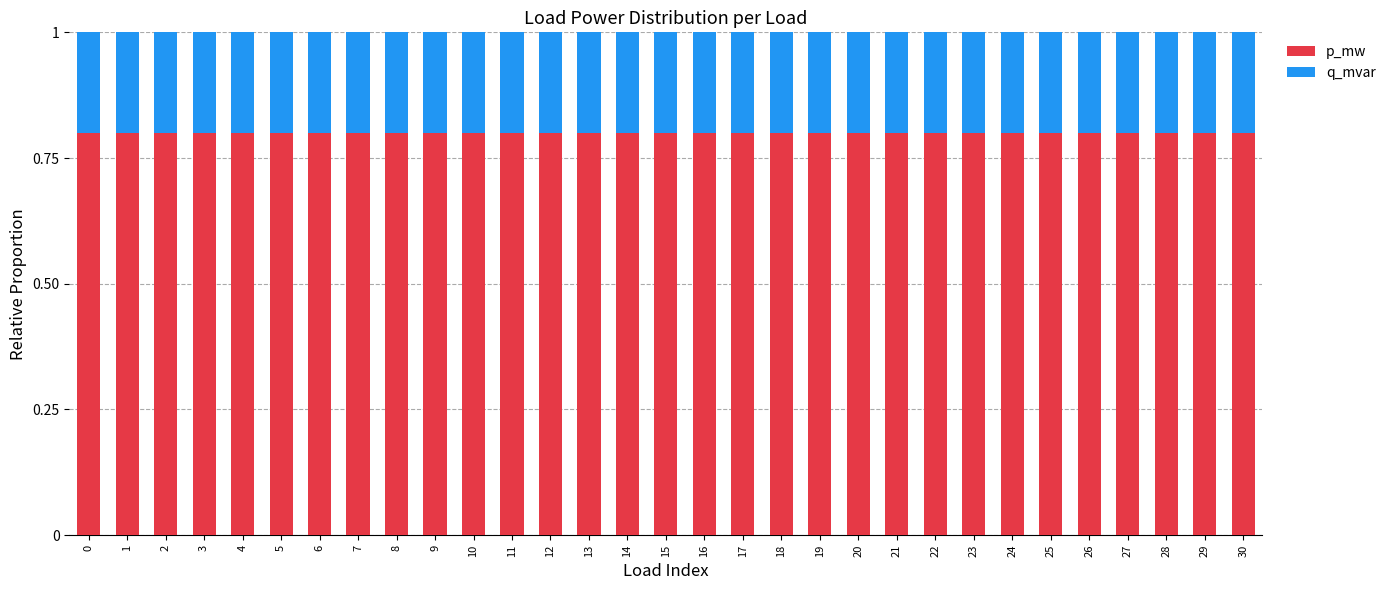

How many distinct data groups are displayed?

2